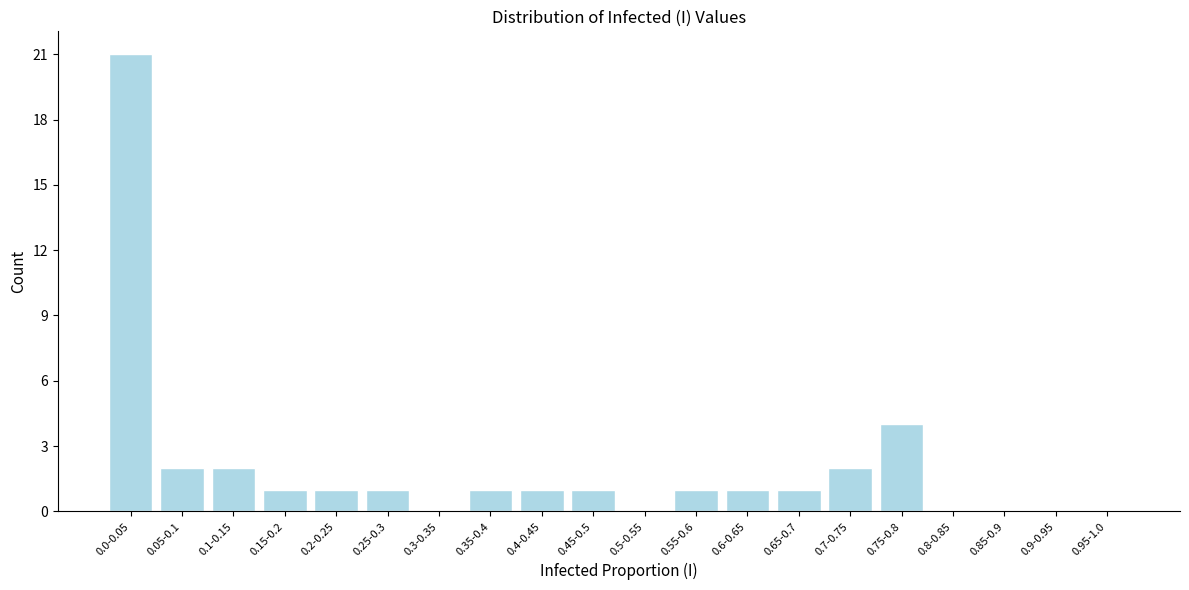

Reading left to right, list all the values displayed in this chart.

0.0-0.05=21	0.05-0.1=2	0.1-0.15=2	0.15-0.2=1	0.2-0.25=1	0.25-0.3=1	0.3-0.35=0	0.35-0.4=1	0.4-0.45=1	0.45-0.5=1	0.5-0.55=0	0.55-0.6=1	0.6-0.65=1	0.65-0.7=1	0.7-0.75=2	0.75-0.8=4	0.8-0.85=0	0.85-0.9=0	0.9-0.95=0	0.95-1.0=0